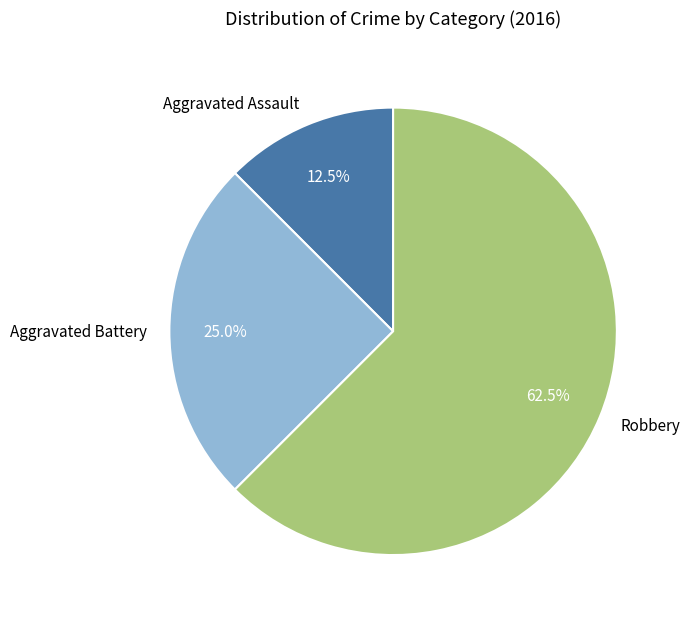

Which slice is the largest?

Robbery